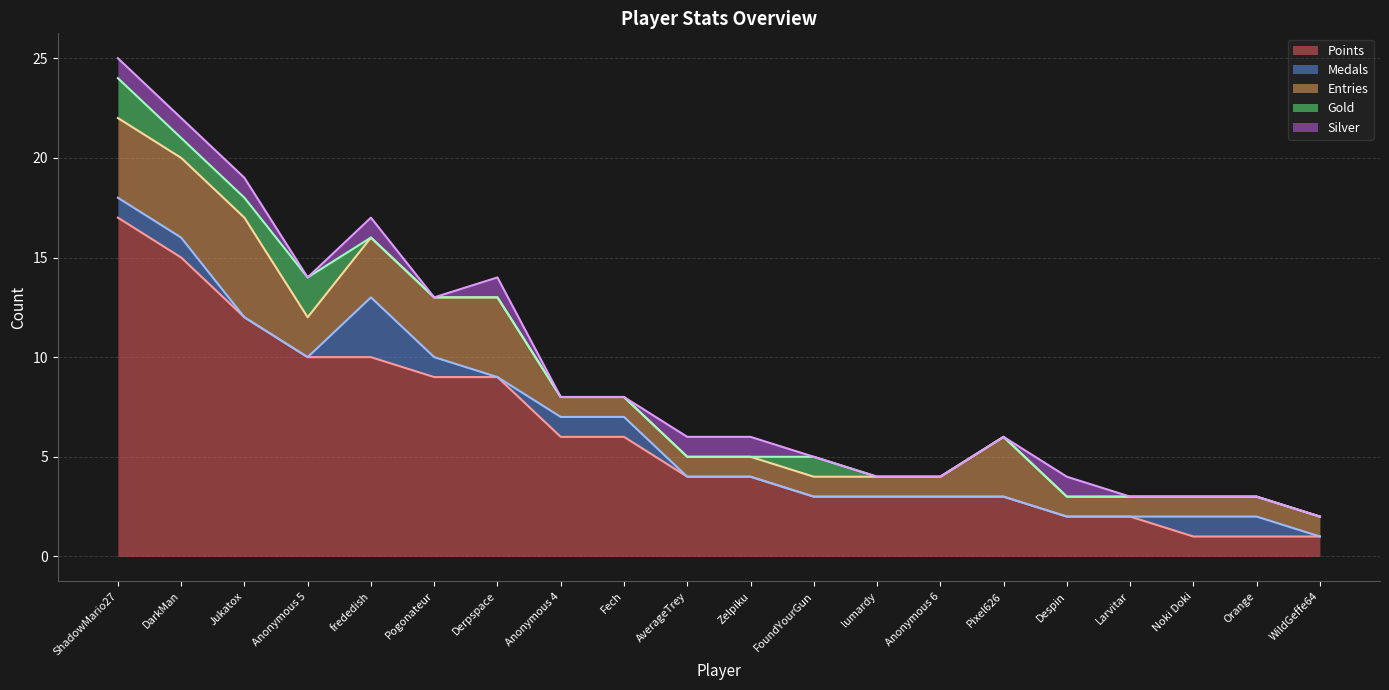

Between Anonymous 4 and WildGeffe64, which series saw the biggest shift?

Points